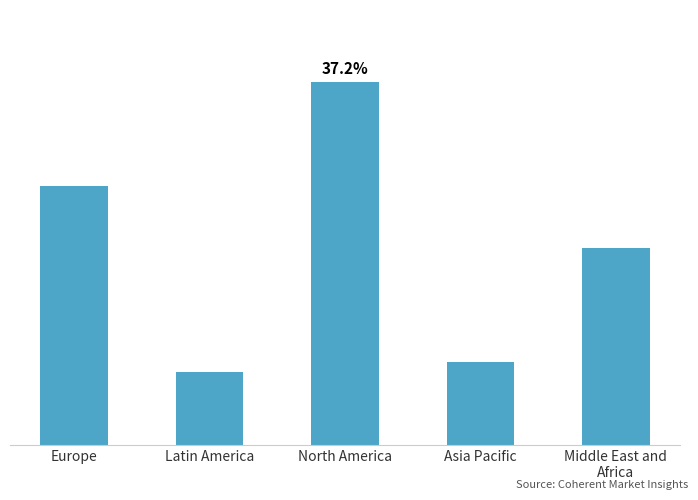

List the labels in order of value, largest first.

North America, Europe, Middle East and
Africa, Asia Pacific, Latin America